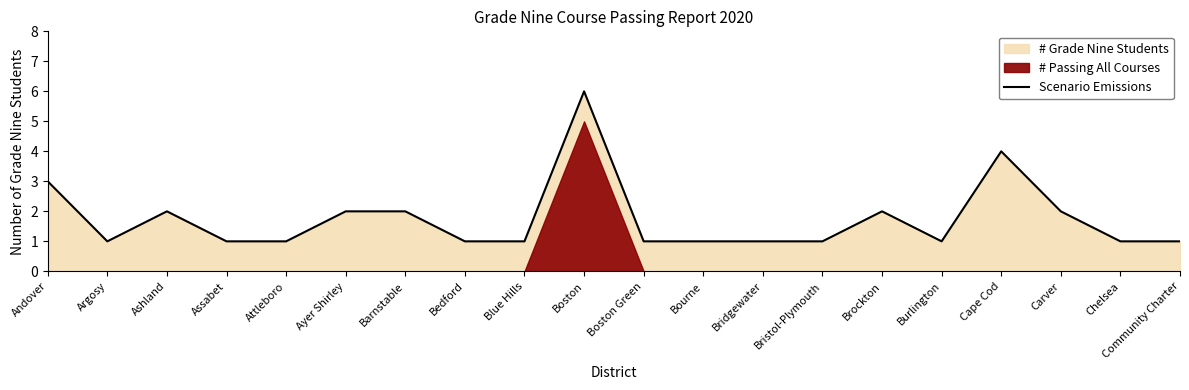

Reading right to left, transcribe all the data shown in this chart.

Community Charter=1	Chelsea=1	Carver=2	Cape Cod=4	Burlington=1	Brockton=2	Bristol-Plymouth=1	Bridgewater=1	Bourne=1	Boston Green=1	Boston=6	Blue Hills=1	Bedford=1	Barnstable=2	Ayer Shirley=2	Attleboro=1	Assabet=1	Ashland=2	Argosy=1	Andover=3